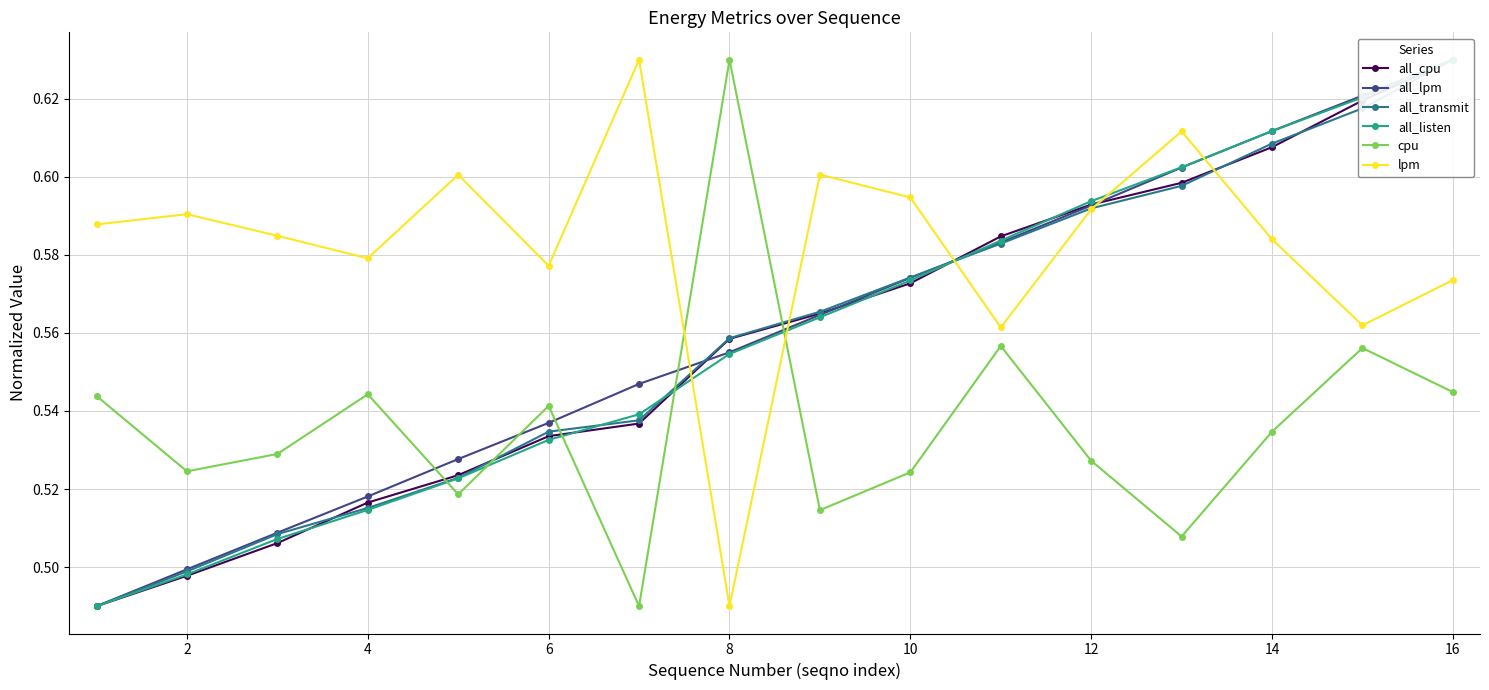

The value of cpu at 6 is 0.8. True or false?

False